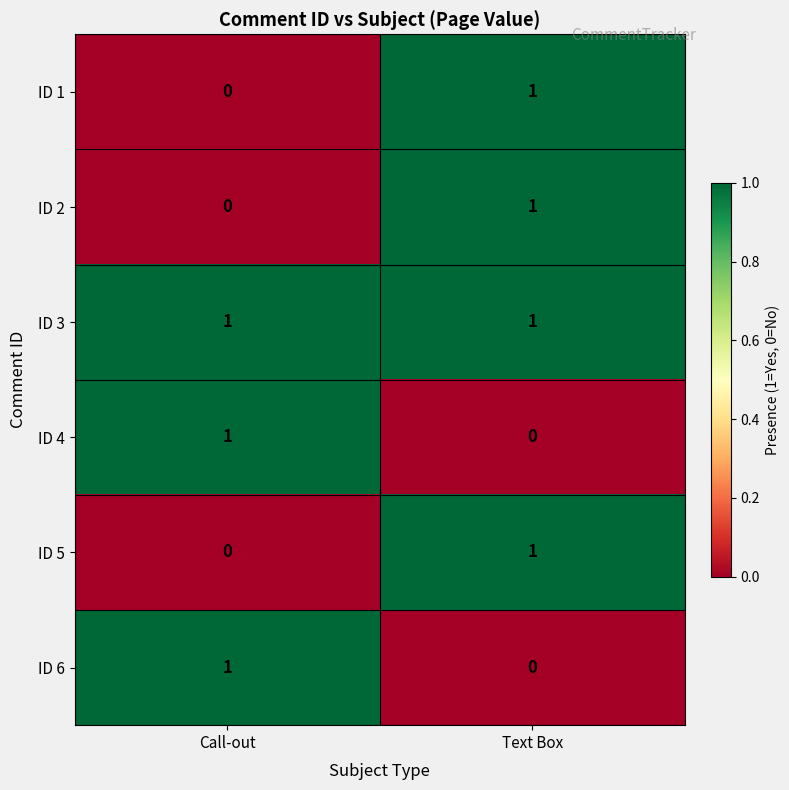

At which label does ID 1 reach its minimum?

Call-out